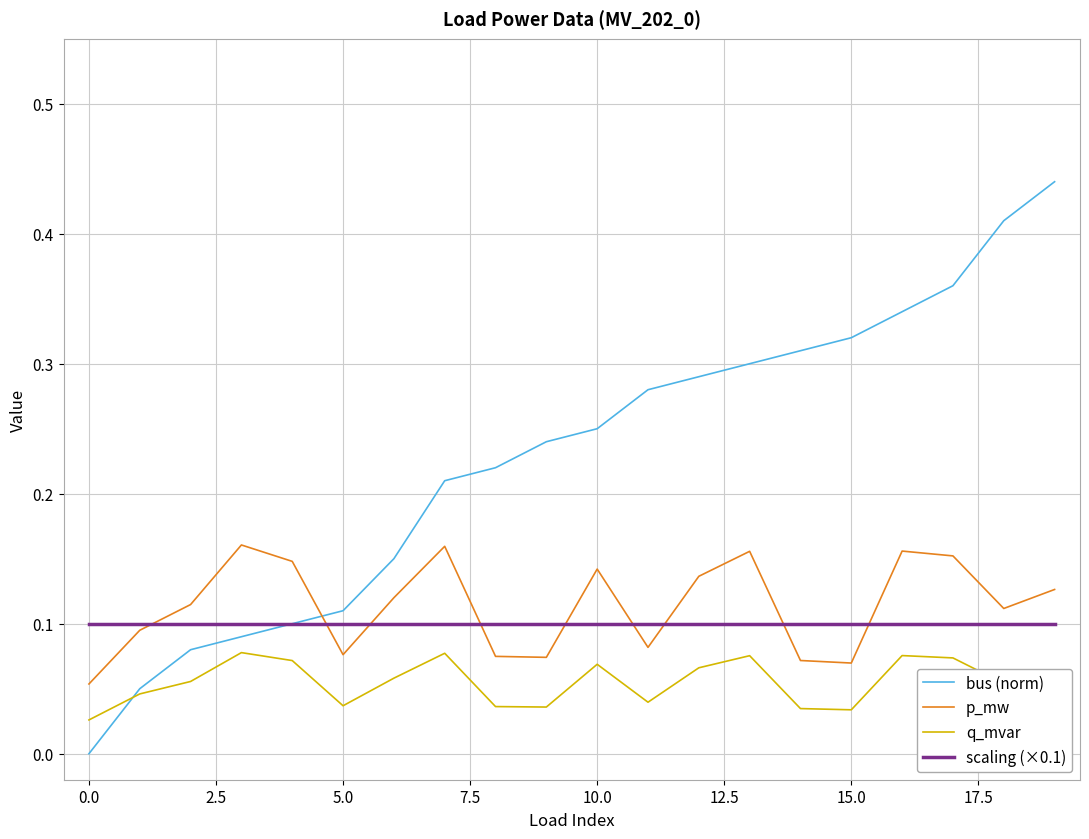

Rank the series by their maximum value, from lowest to highest.

q_mvar, scaling (×0.1), p_mw, bus (norm)